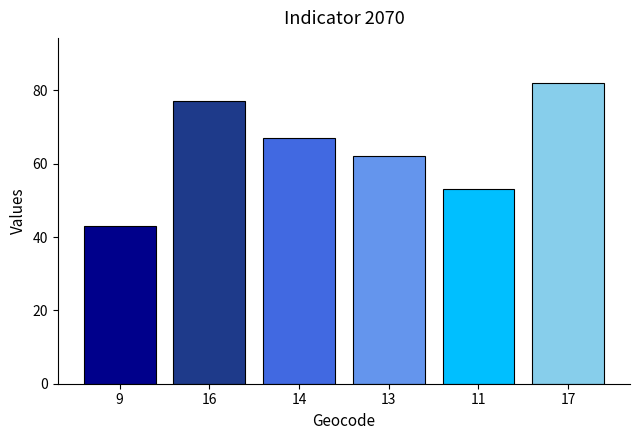

What is the average value?

64